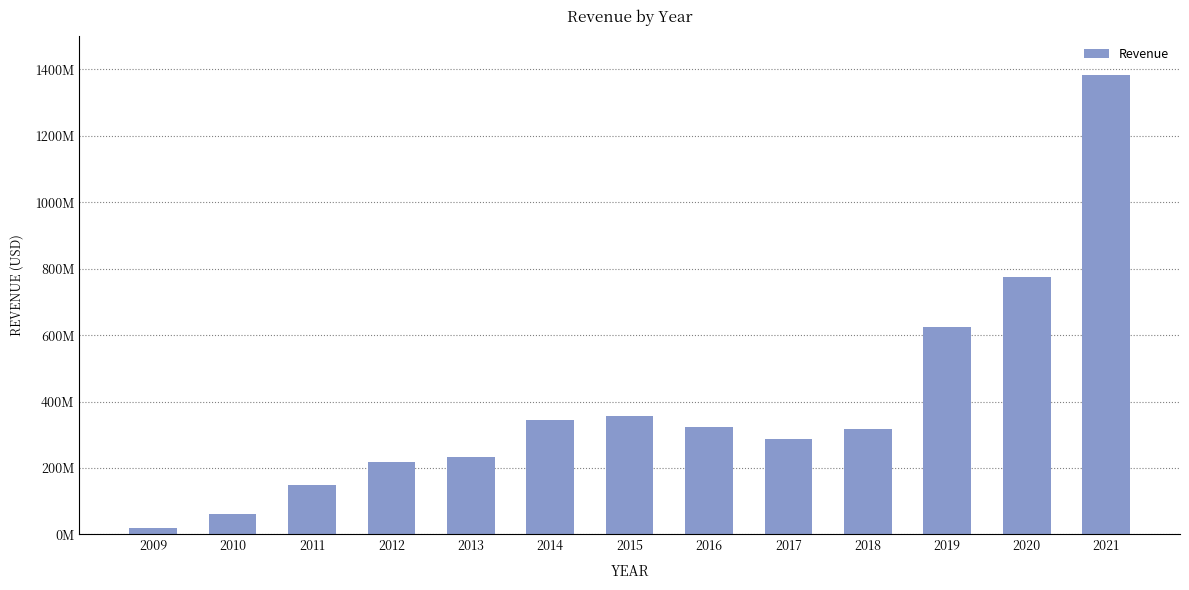

What is the change in value from 2017 to 2018?

+29993000